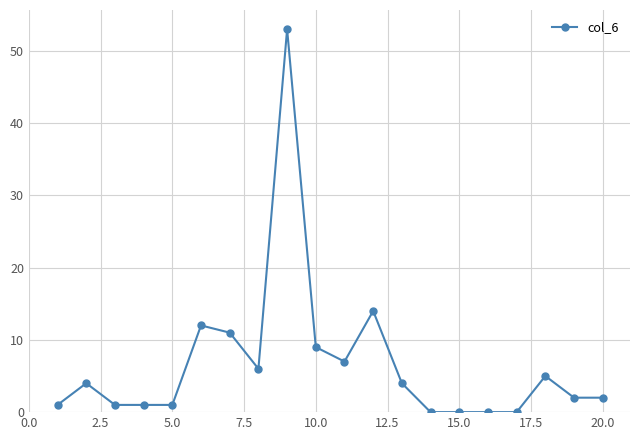

What is the maximum value shown in the chart?

53